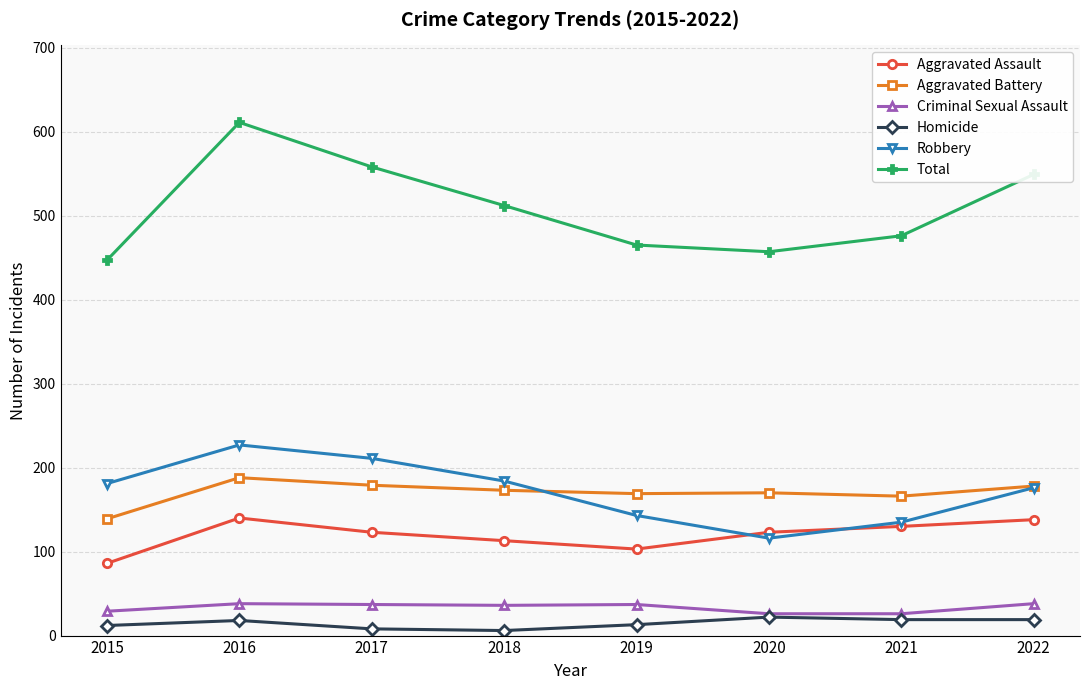

Is it true that Homicide equals 19 at 2021?

True